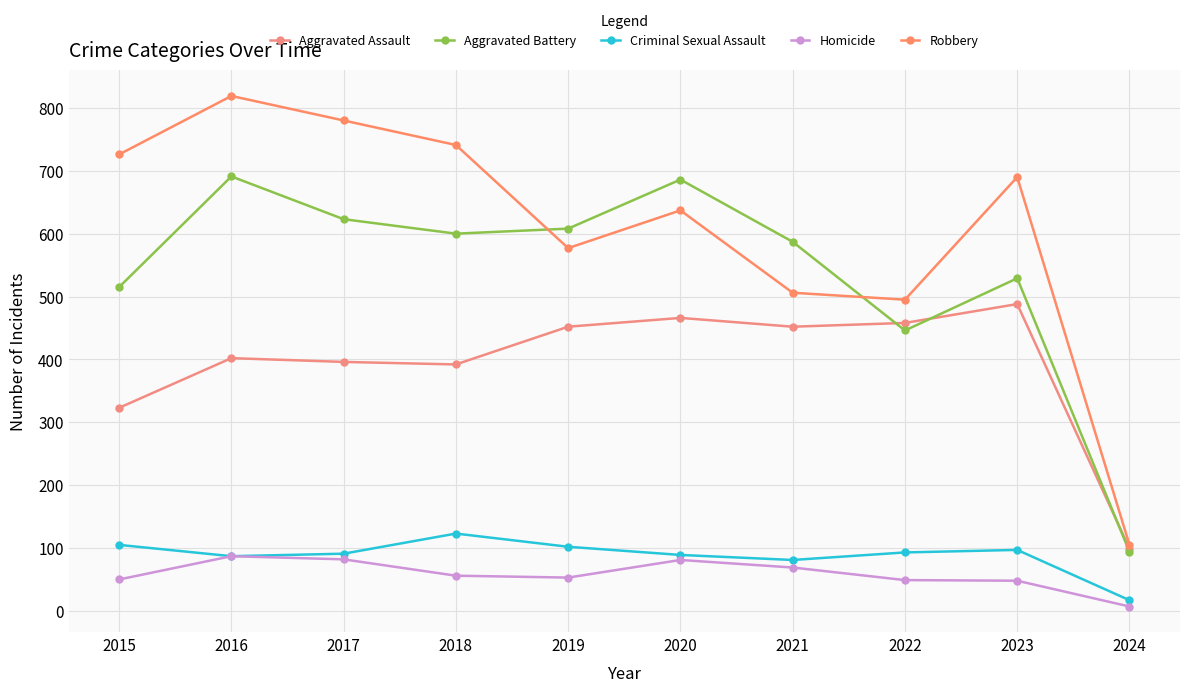

What is the maximum value for Criminal Sexual Assault?

123